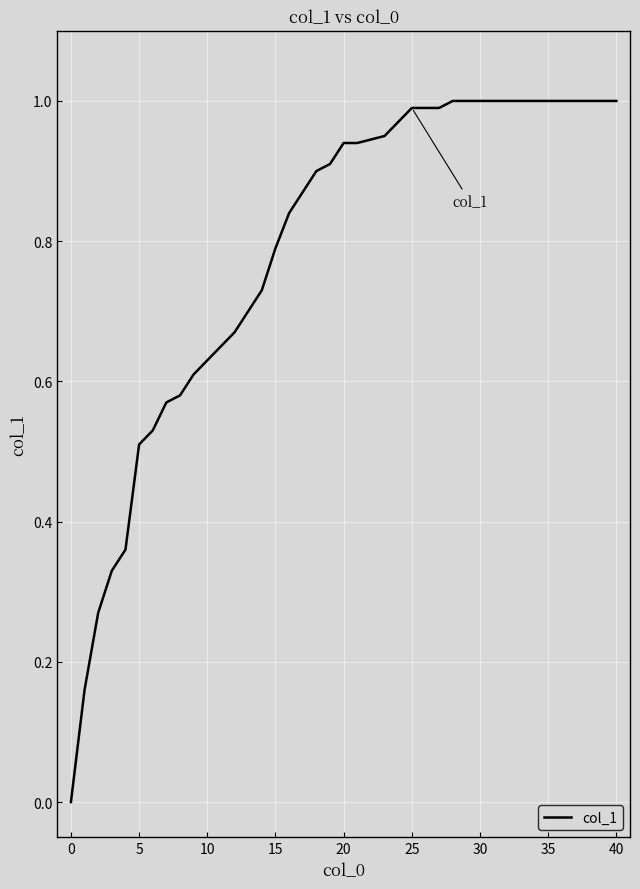

What is the difference between the second highest and minimum values?

1.0